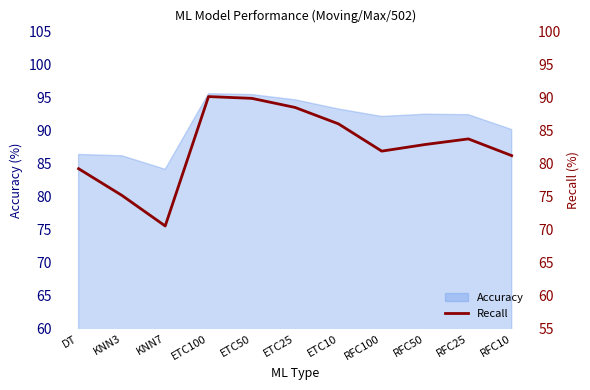

Rank the categories by value from lowest to highest.

KNN7, KNN3, DT, RFC10, RFC100, RFC50, RFC25, ETC10, ETC25, ETC50, ETC100